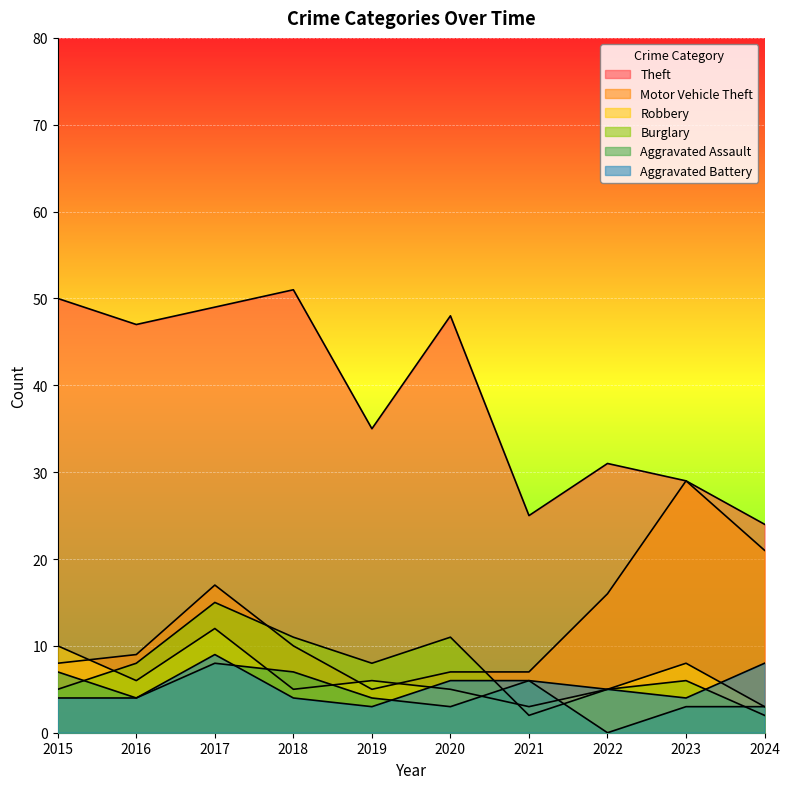

How many Aggravated Battery values are between 4 and 6?

7